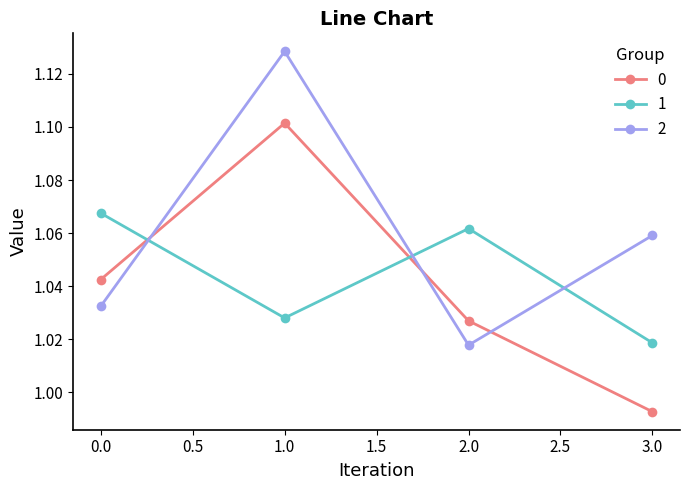

True or false: 1 has a value of 1.1 at 0.0.

True